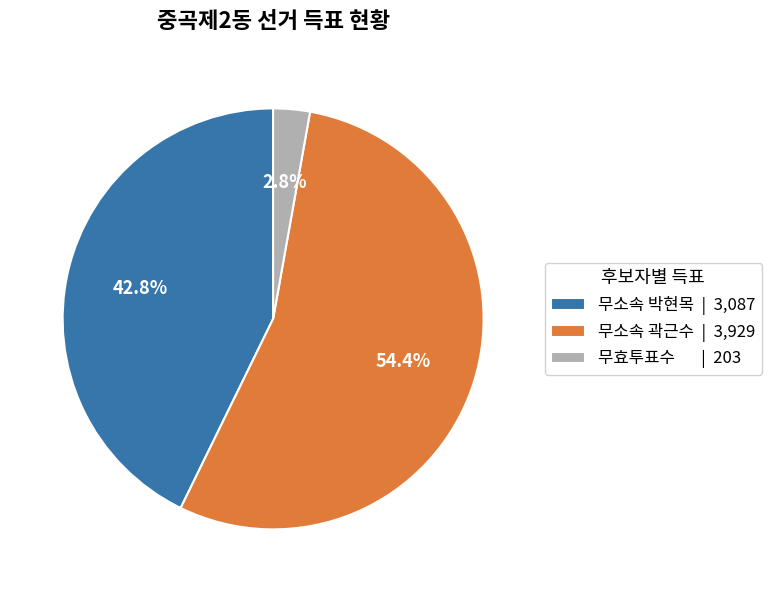

What is the ratio of the value at 무소속 박현목 | 3,087 to the value at 무소속 곽근수 | 3,929?

0.8